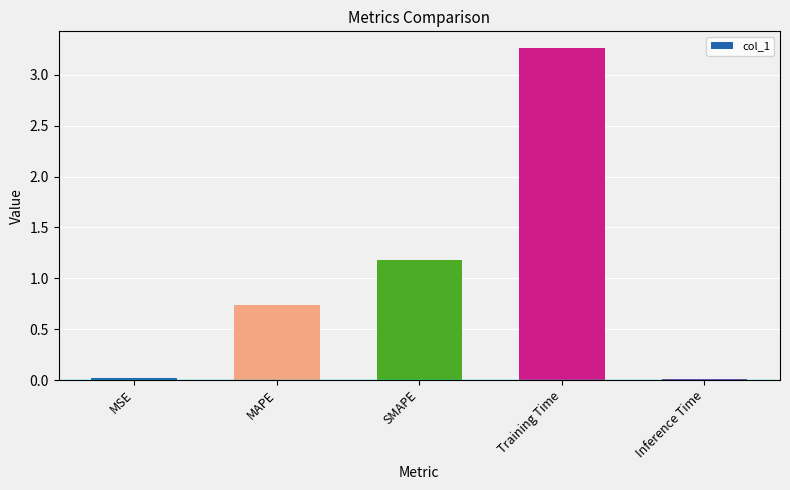

What is the maximum value shown in the chart?

3.3